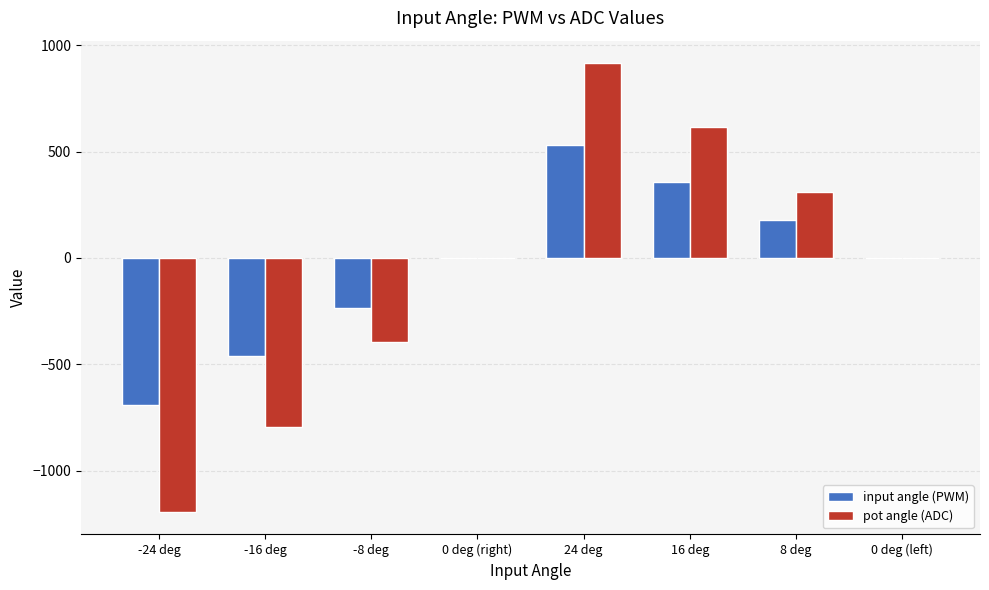

What is the sum of all pot angle (ADC) values?

-544.9